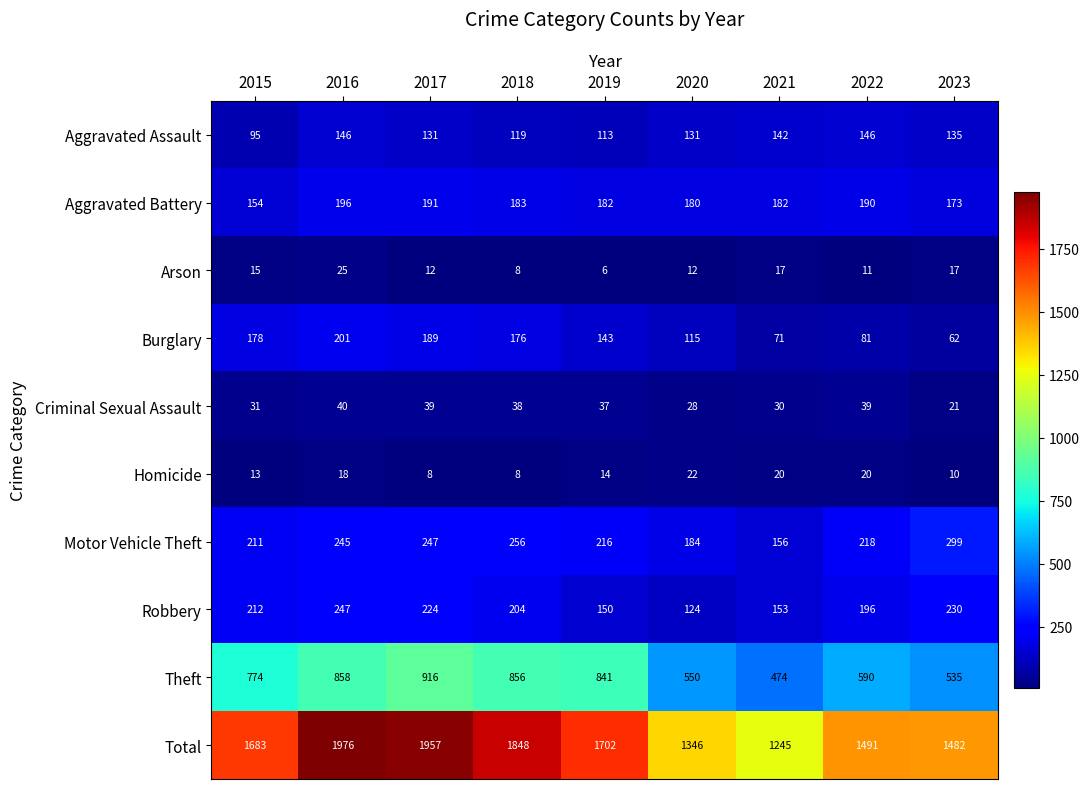

What is the minimum value shown in the chart?

6